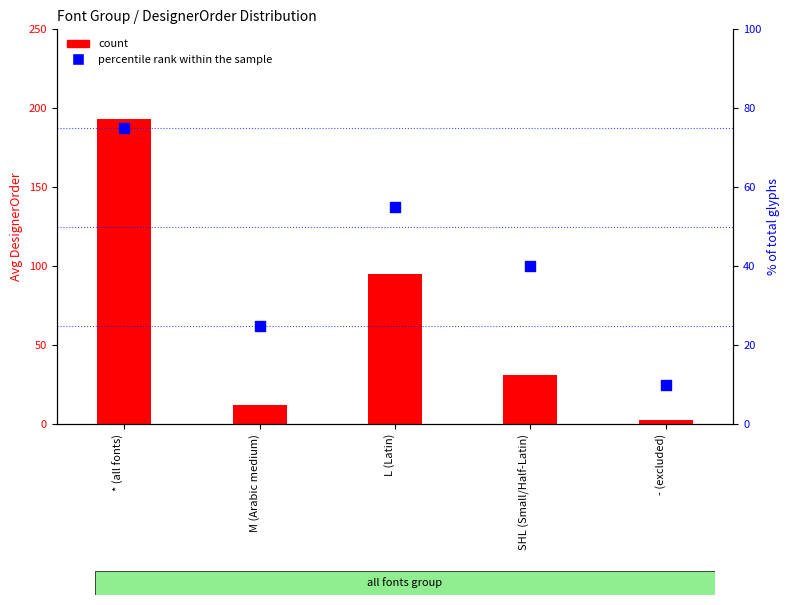

What is the total value across all series at * (all fonts)?

268